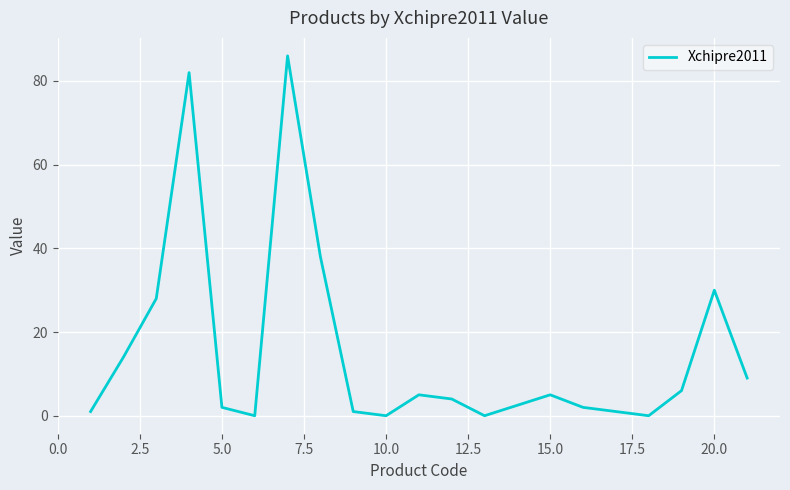

What is the greatest value displayed?

86